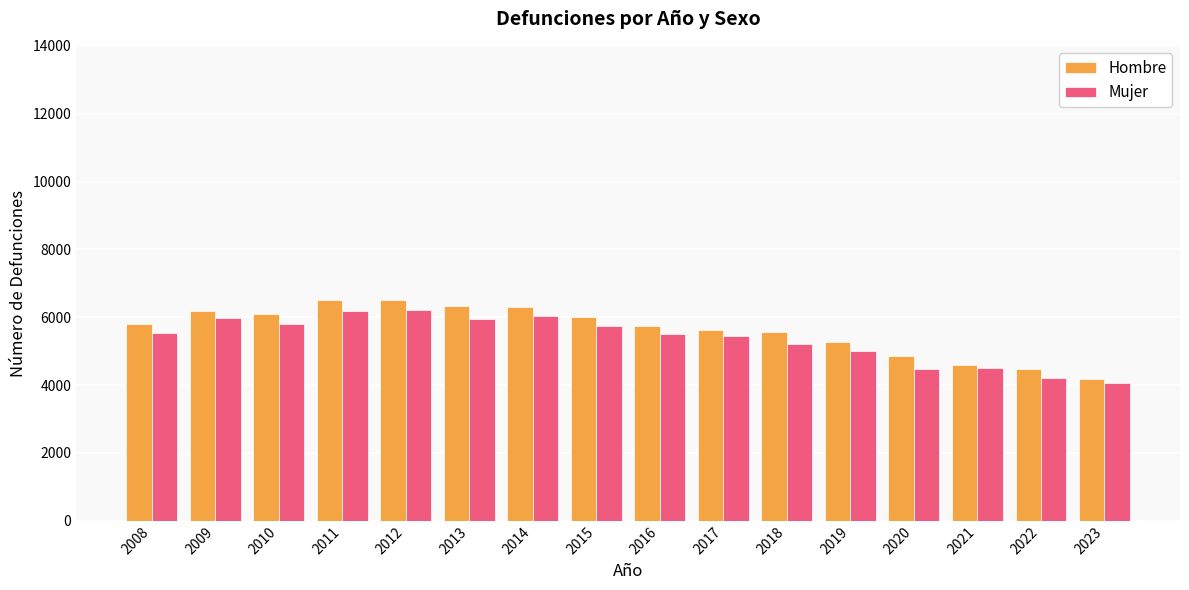

What is the minimum value shown in the chart?

4065